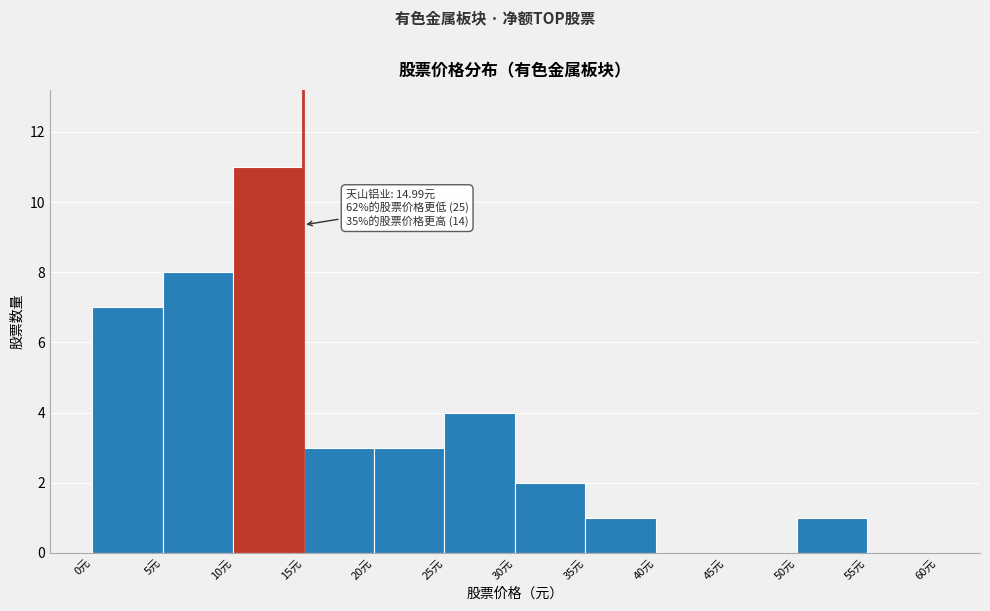

Which range on the x-axis has the tallest bar?

10 to 15